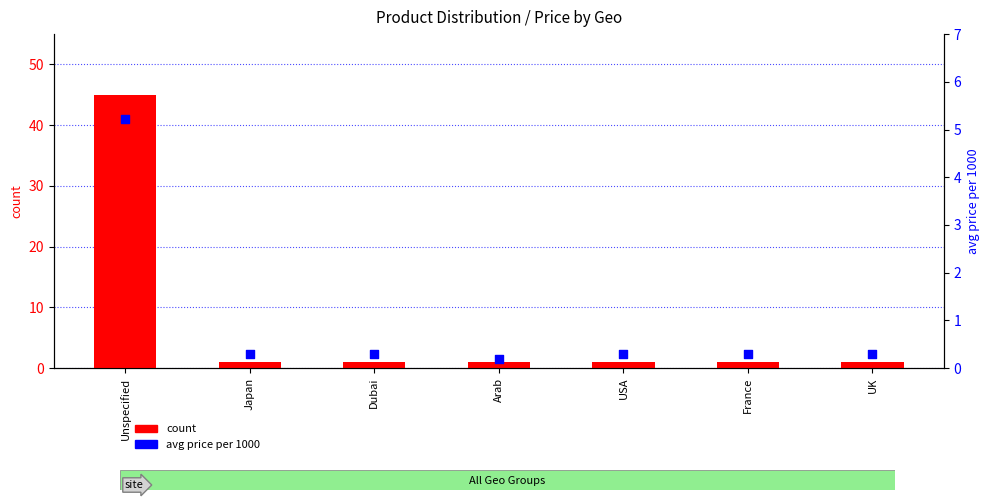

Is the value of avg price per 1000 at Unspecified greater than the value of count at France?

Yes